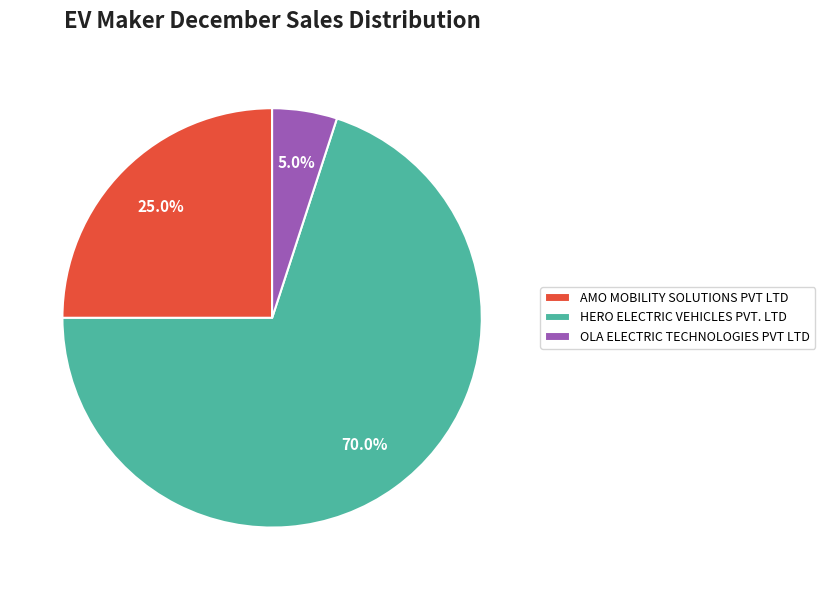

Rank the categories by value from highest to lowest.

HERO ELECTRIC VEHICLES PVT. LTD, AMO MOBILITY SOLUTIONS PVT LTD, OLA ELECTRIC TECHNOLOGIES PVT LTD